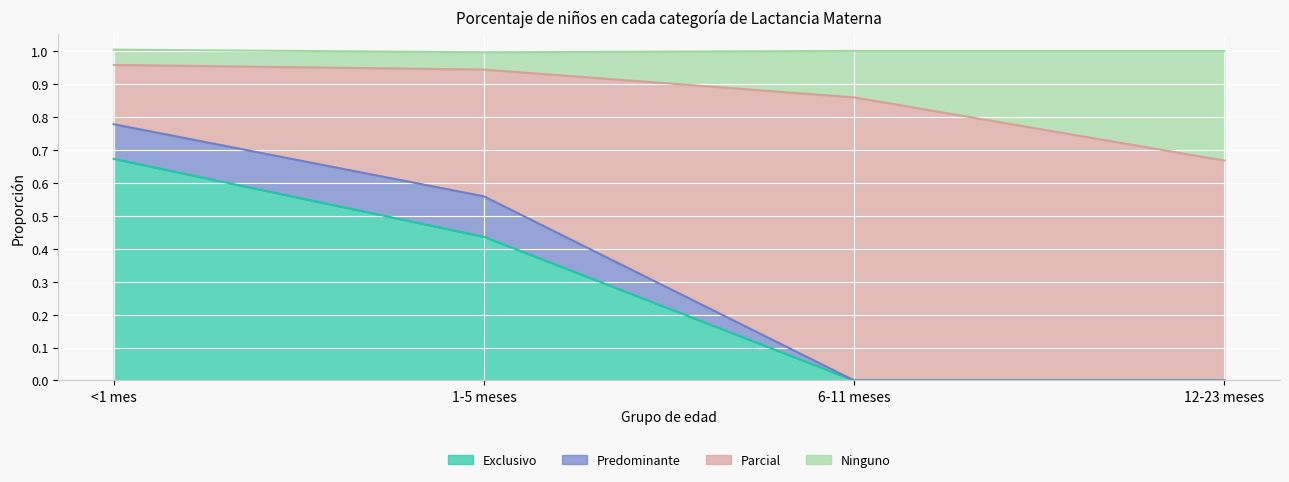

Count the number of categories in the chart.

4